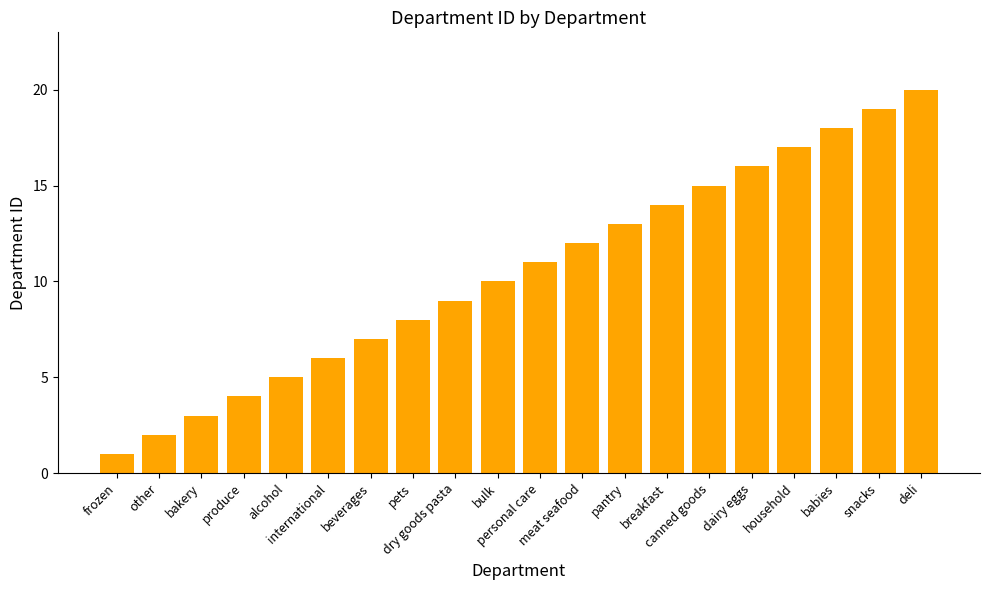

Does the chart contain stacked bars?

No